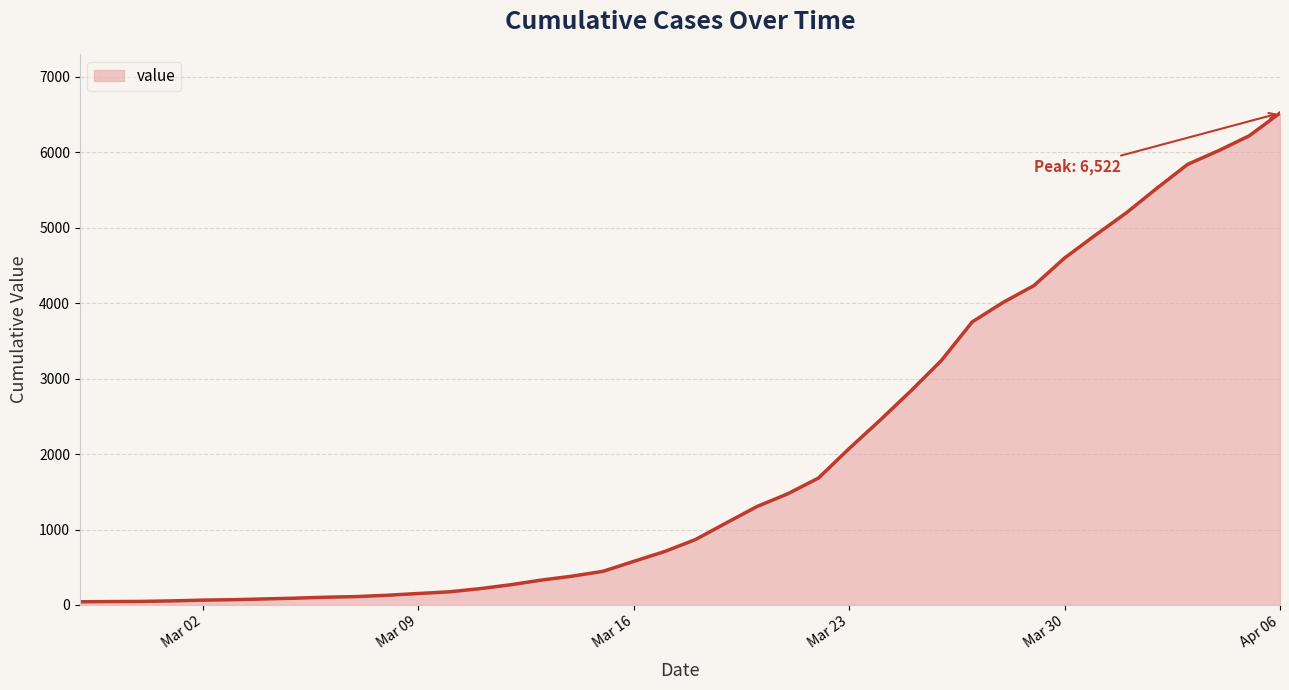

What is the greatest value displayed?

6522